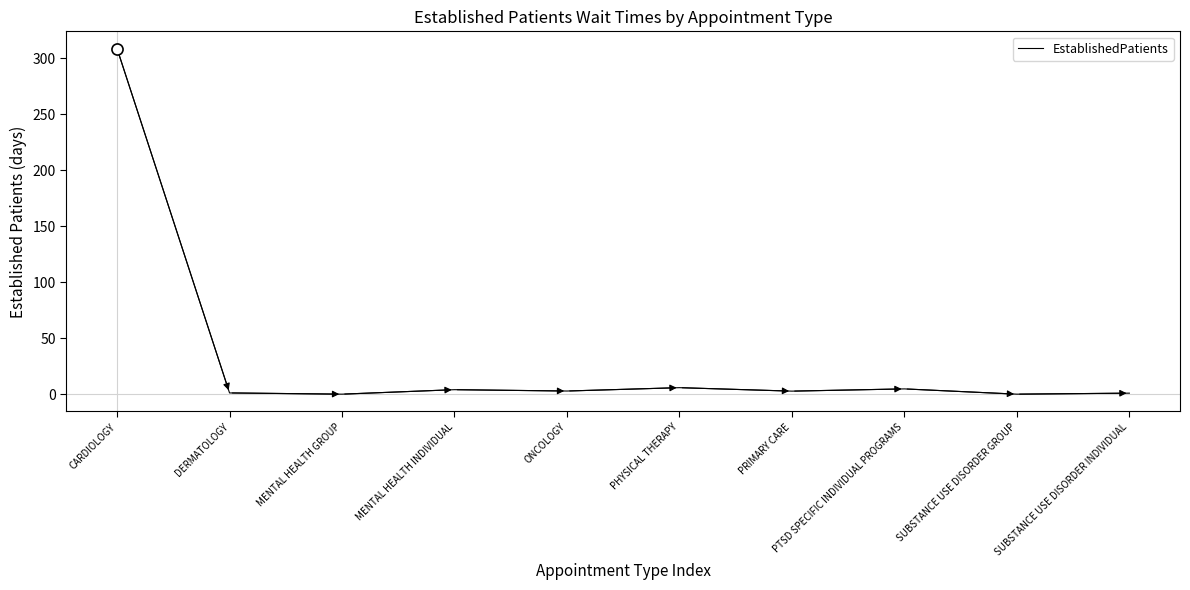

What value does the data have at CARDIOLOGY?

308.5